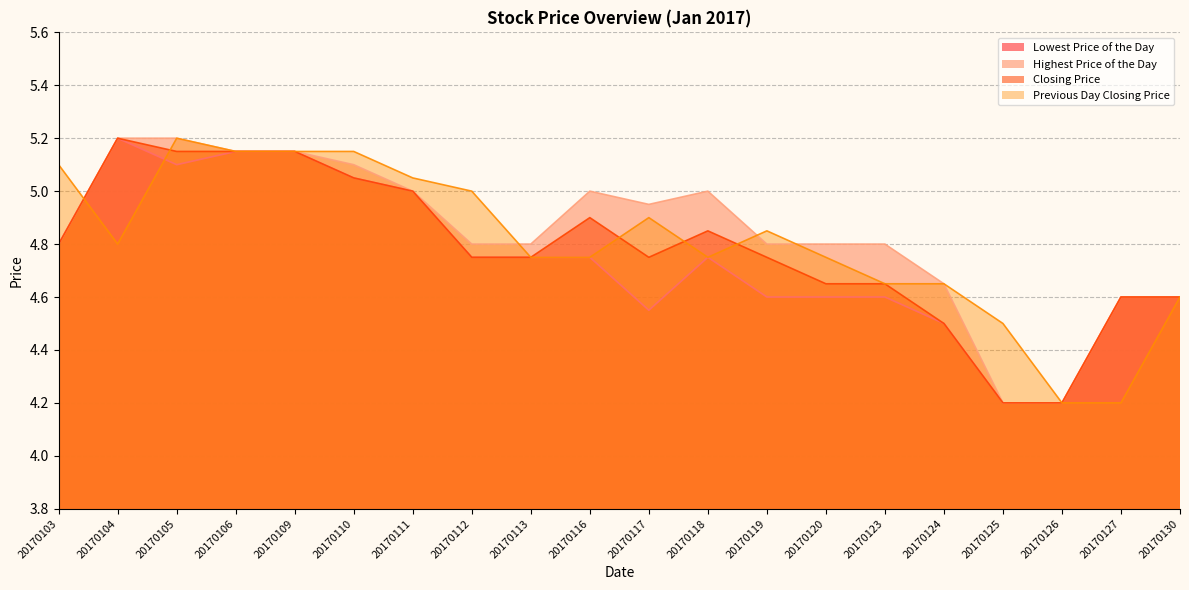

Is it true that Closing Price equals 4.8 at 20170112?

True